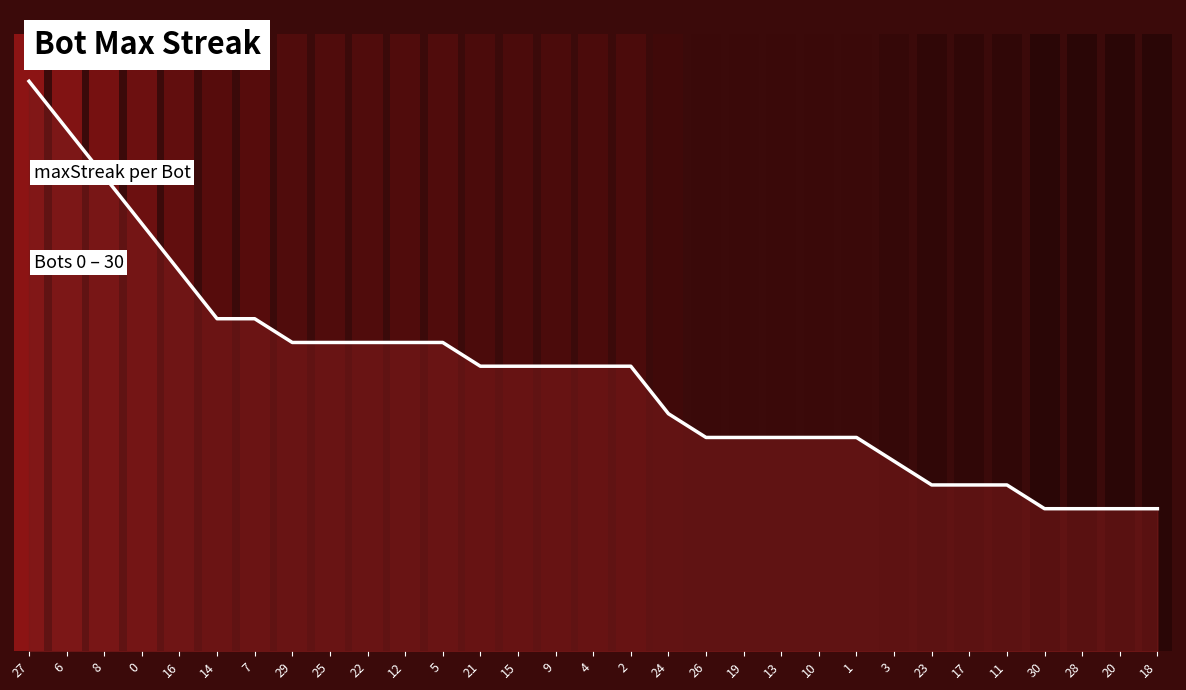

The value at 17 is 11. True or false?

False